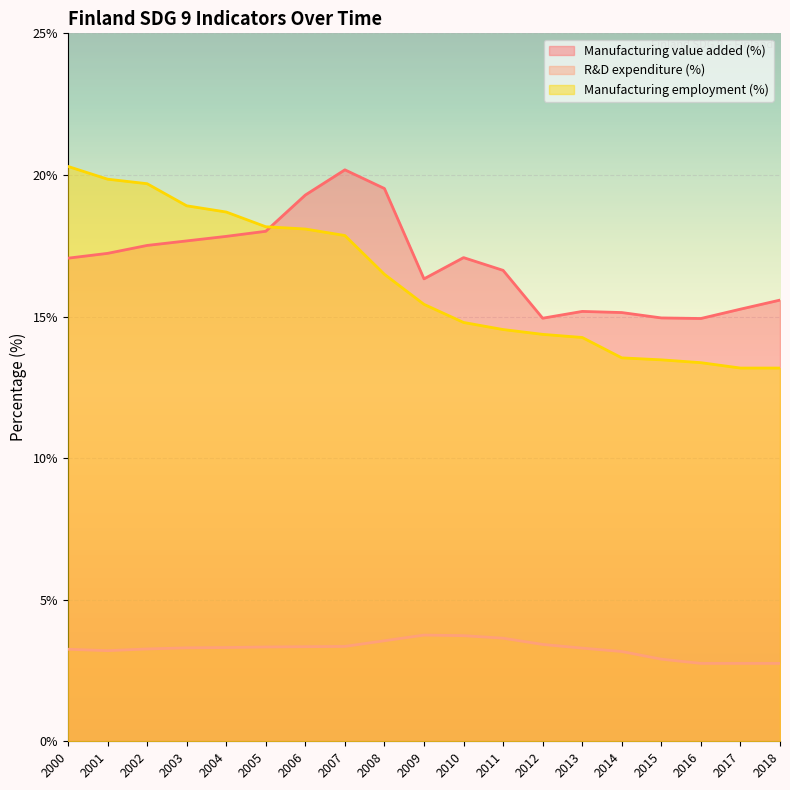

Which series has the largest total across all categories?

Manufacturing value added (%)